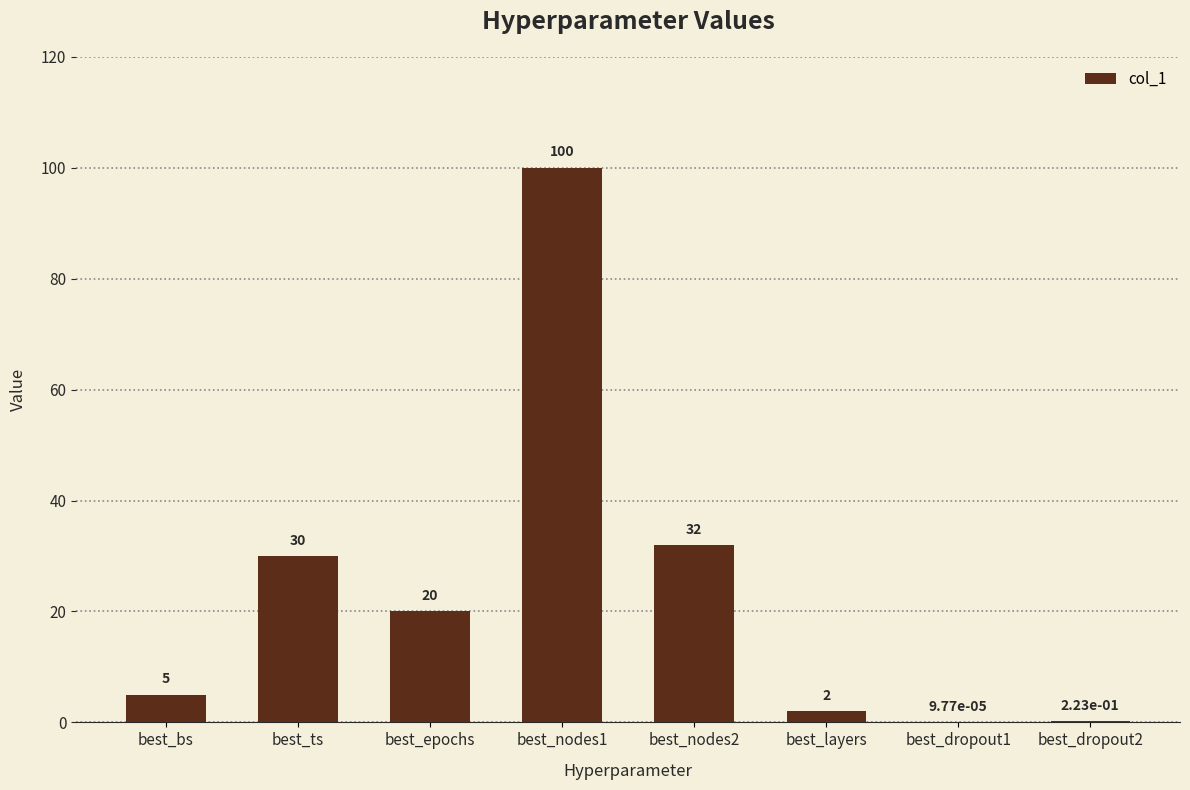

Where does the data first go above 20?

best_ts